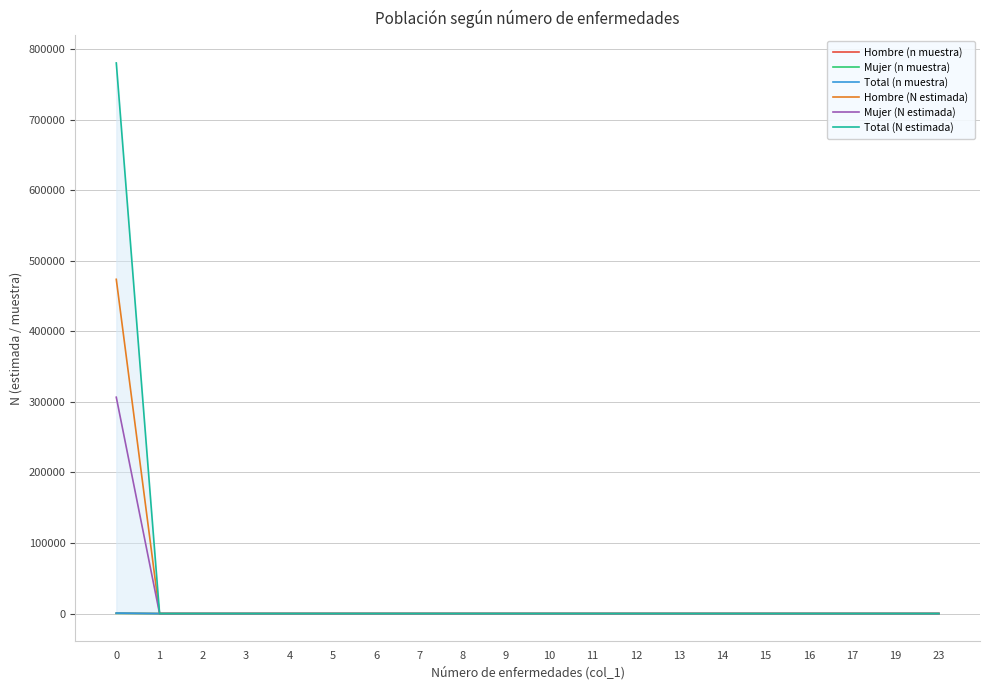

Rank the categories by Total (N estimada) value from lowest to highest.

1, 2, 3, 4, 5, 6, 7, 8, 9, 10, 11, 12, 13, 14, 15, 16, 17, 19, 23, 0